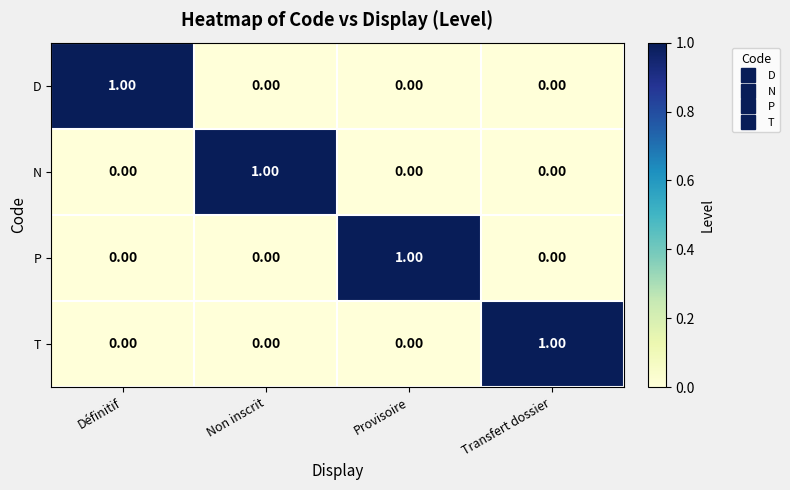

At which label does N reach its peak?

Non inscrit